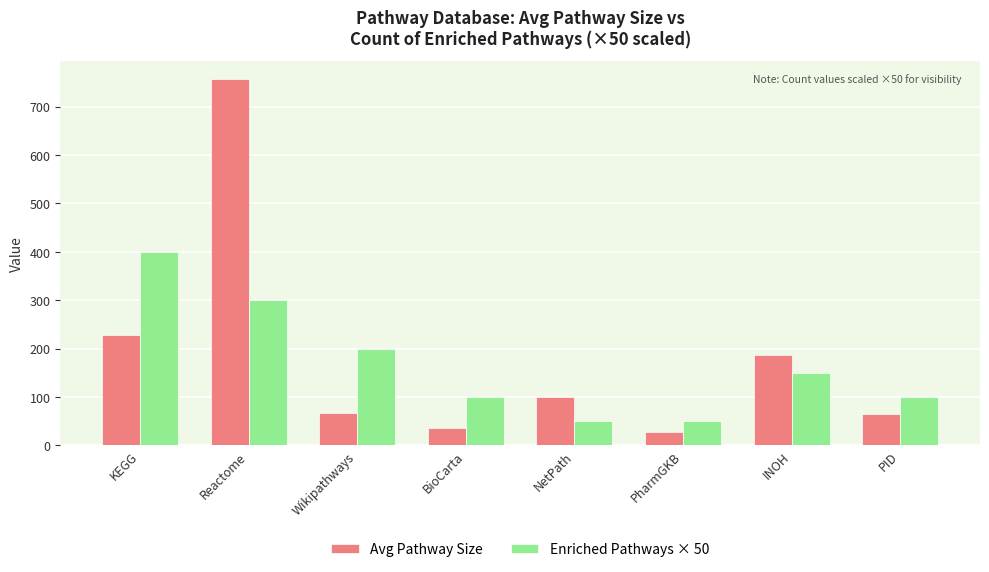

True or false: Avg Pathway Size has a value of 160 at NetPath.

False